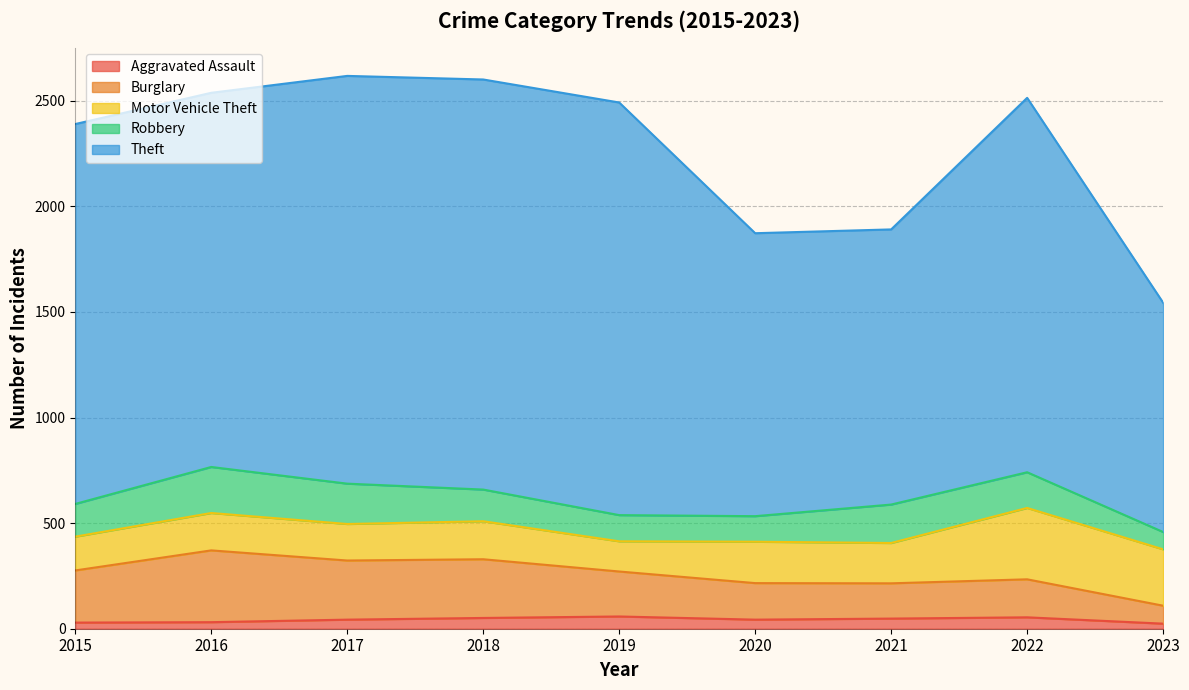

What is the value of the Theft point at the 5th from the left?

1954